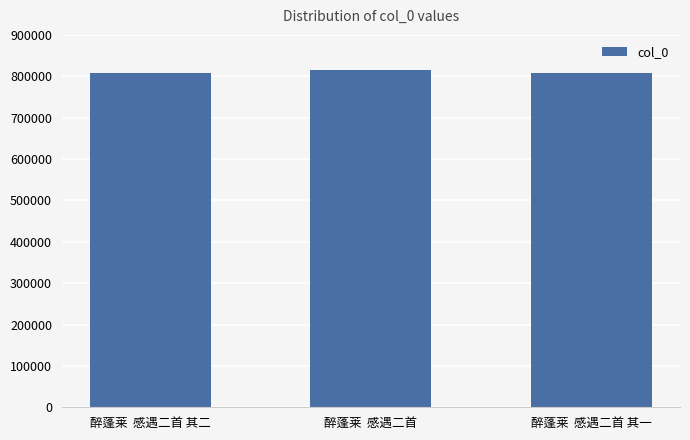

What is the value of the 2nd bar from the left?

814141